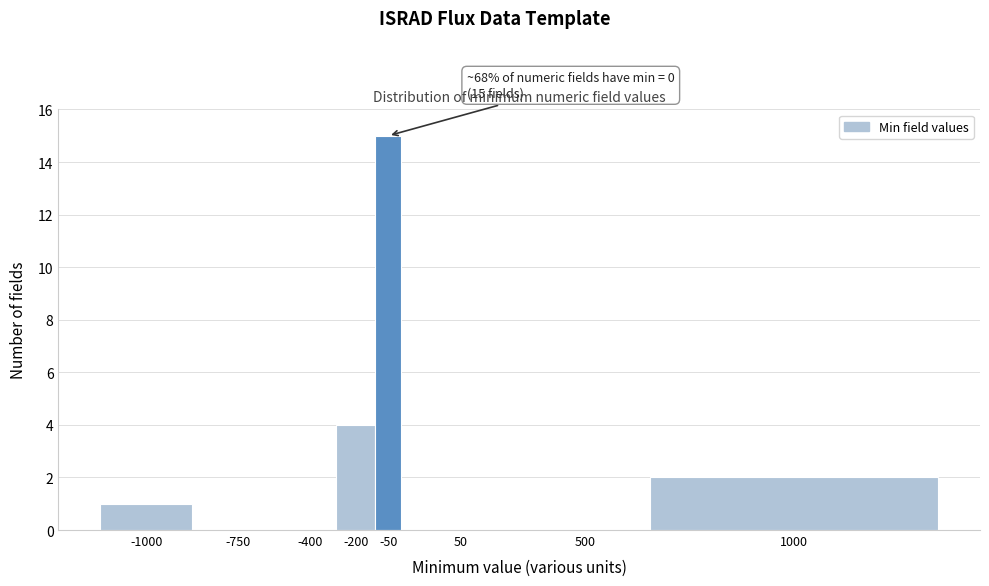

Reading right to left, what are all the values shown in this chart?

1000=2	500=0	50=0	-50=15	-200=4	-400=0	-750=0	-1000=1